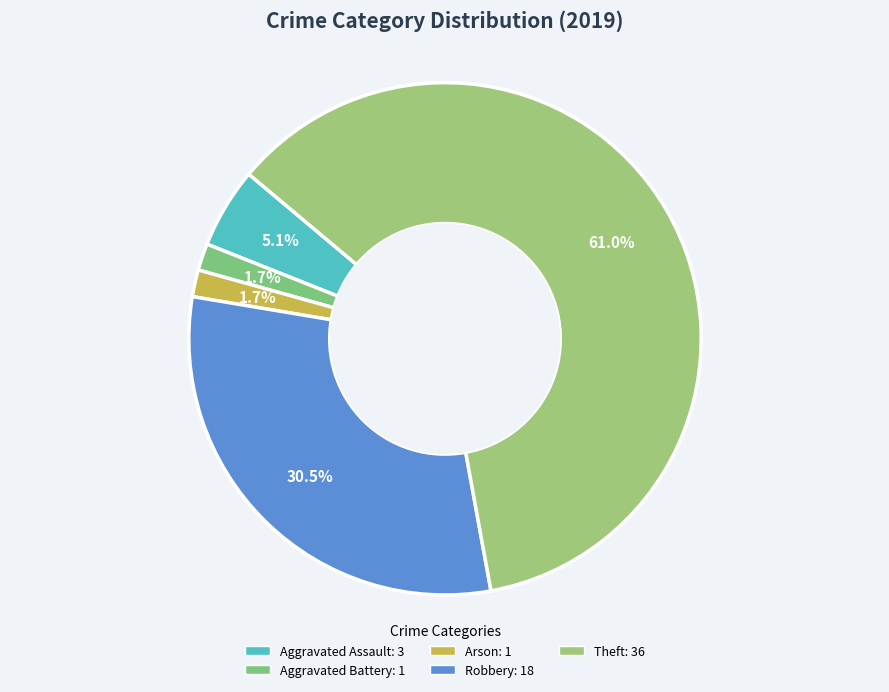

Count the number of slices in the pie.

5